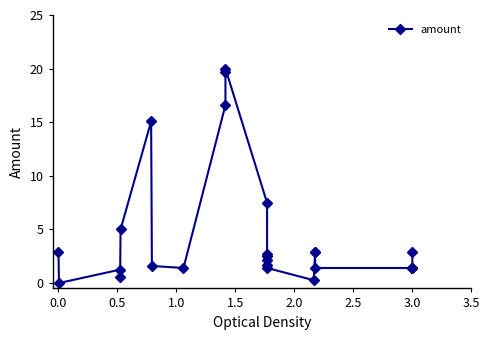

What is the maximum value shown in the chart?

20.0